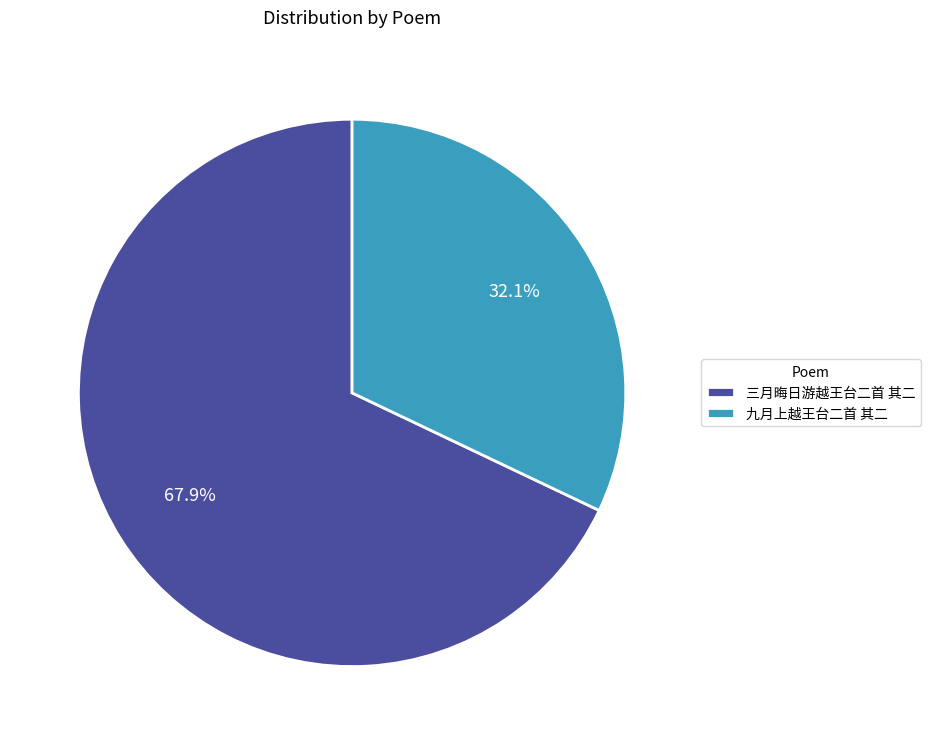

Do 三月晦日游越王台二首 其二 and 九月上越王台二首 其二 together represent more than half of the pie?

Yes